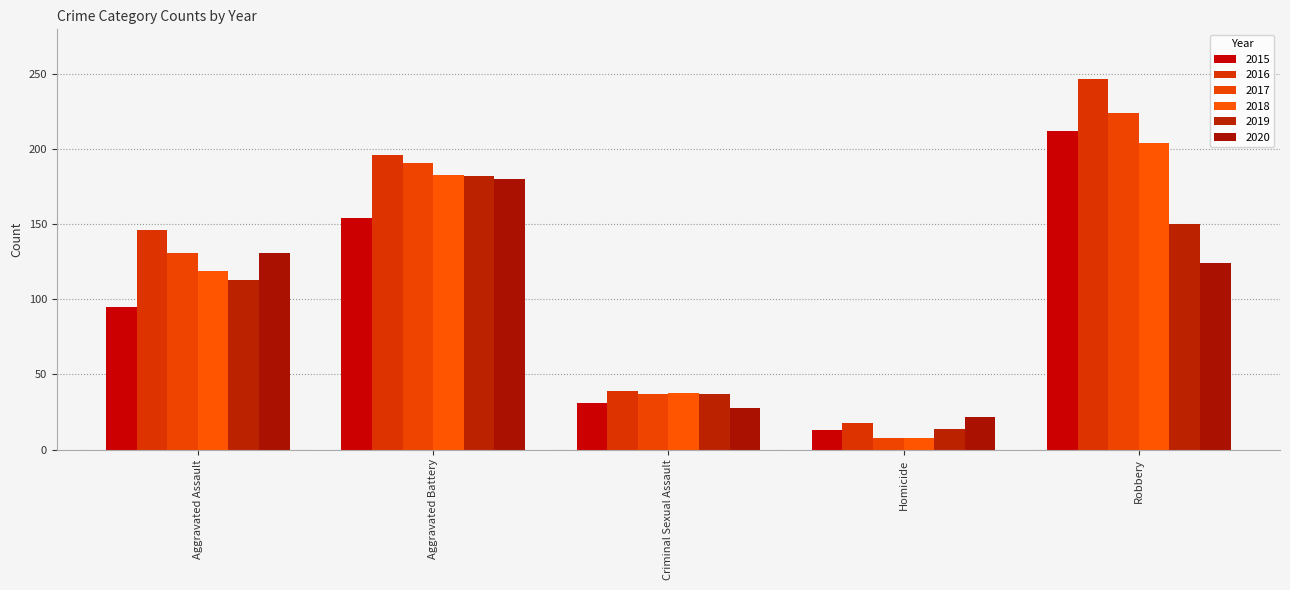

Count the number of data series in this chart.

6